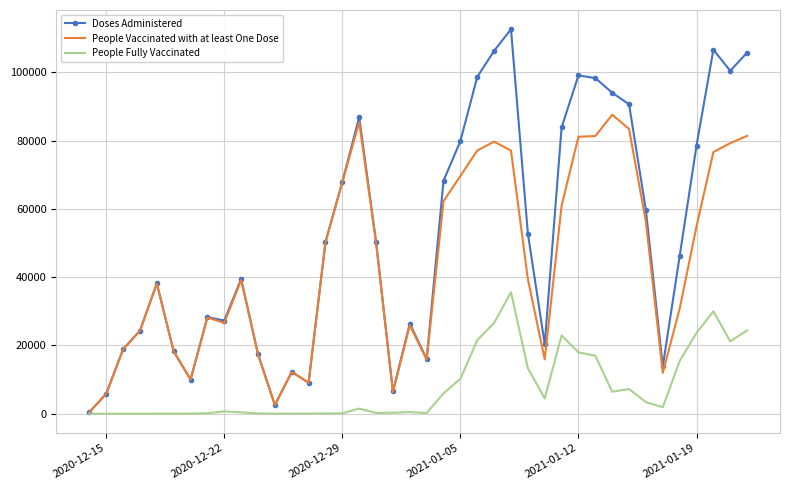

Which series has the largest total across all categories?

Doses Administered